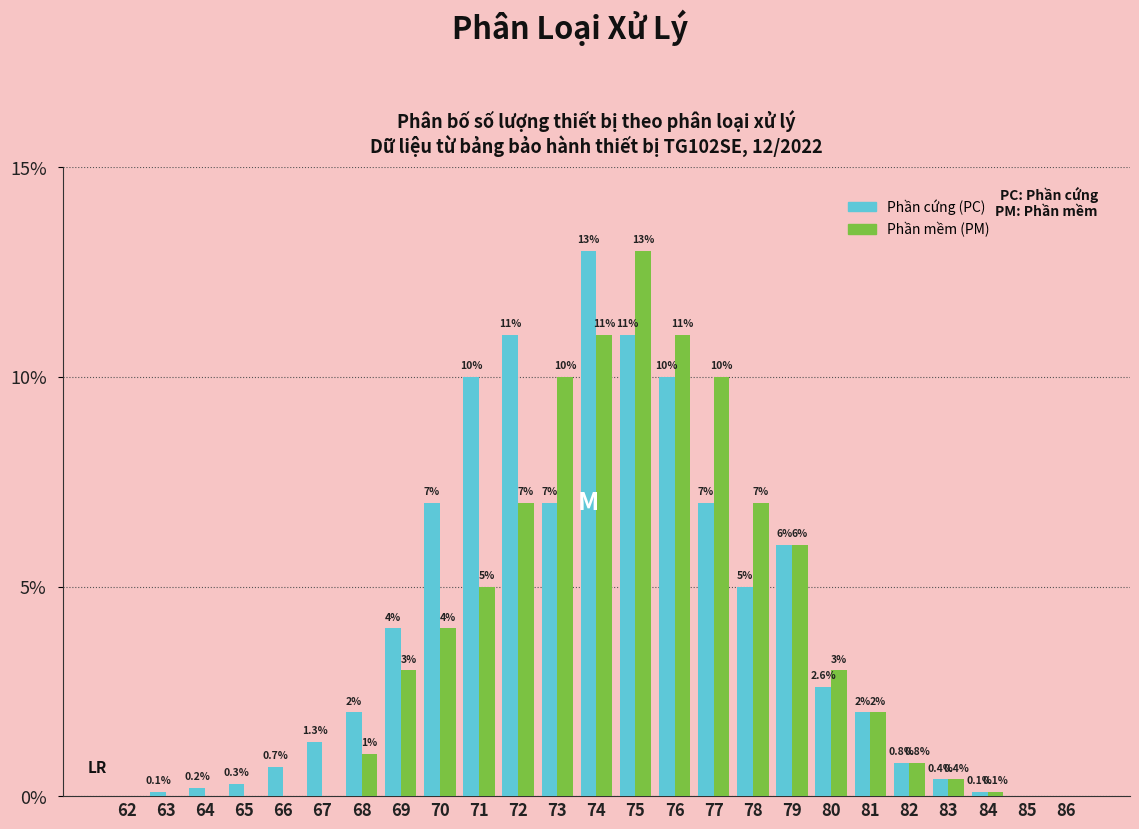

Reading left to right, extract all data points from this chart.

Phần cứng (PC): 62=0.0	63=0.1	64=0.2	65=0.3	66=0.7	67=1.3	68=2.0	69=4.0	70=7.0	71=10.0	72=11.0	73=7.0	74=13.0	75=11.0	76=10.0	77=7.0	78=5.0	79=6.0	80=2.6	81=2.0	82=0.8	83=0.4	84=0.1	85=0.0	86=0.0
Phần mềm (PM): 62=0.0	63=0.0	64=0.0	65=0.0	66=0.0	67=0.0	68=1.0	69=3.0	70=4.0	71=5.0	72=7.0	73=10.0	74=11.0	75=13.0	76=11.0	77=10.0	78=7.0	79=6.0	80=3.0	81=2.0	82=0.8	83=0.4	84=0.1	85=0.0	86=0.0